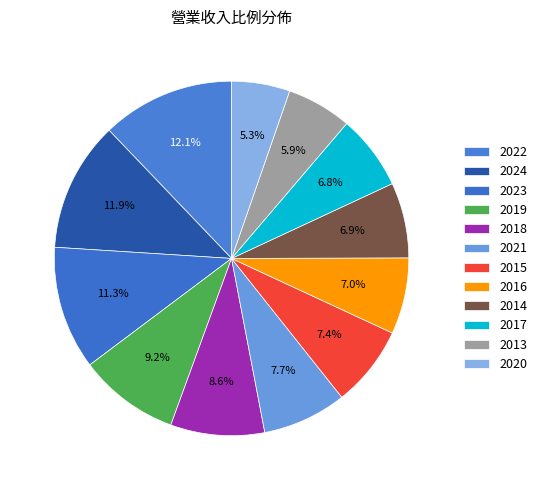

What percentage is NOT represented by 2014?

93.1%